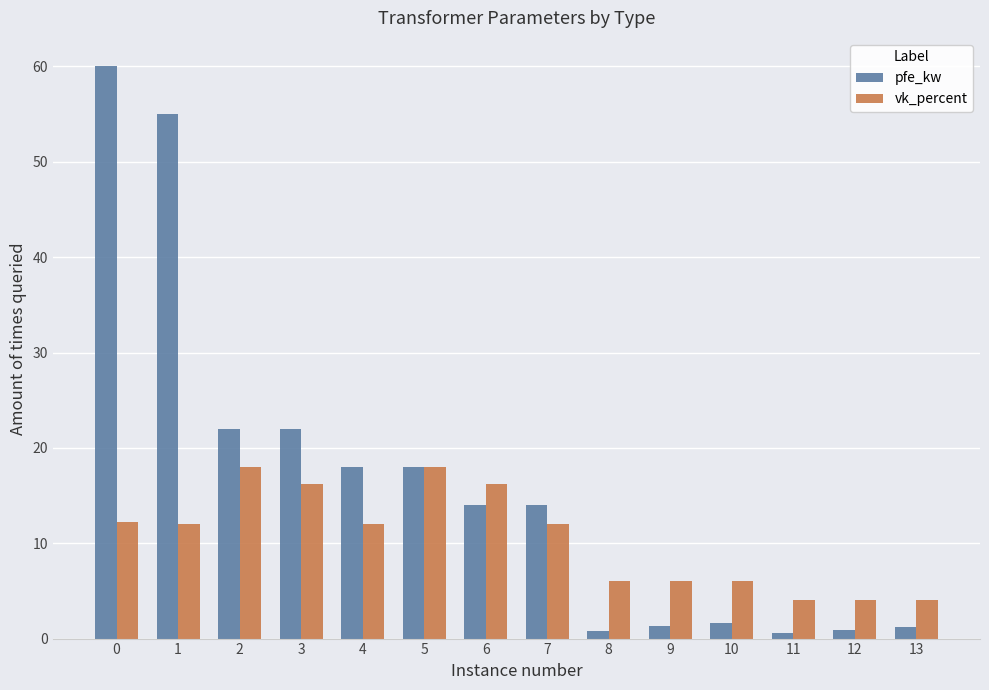

What is the value of the vk_percent bar at the 1st from the left?

12.2